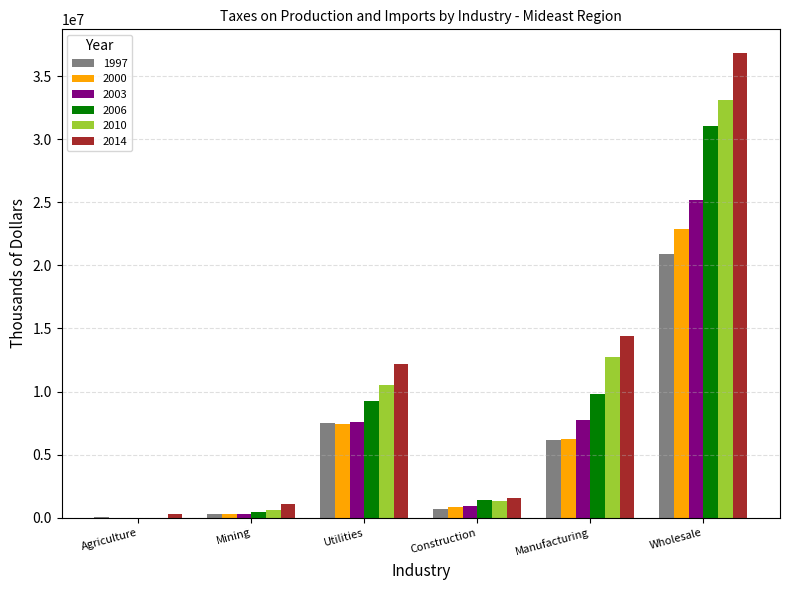

Is it true that 2006 equals 12840177 at Utilities?

False